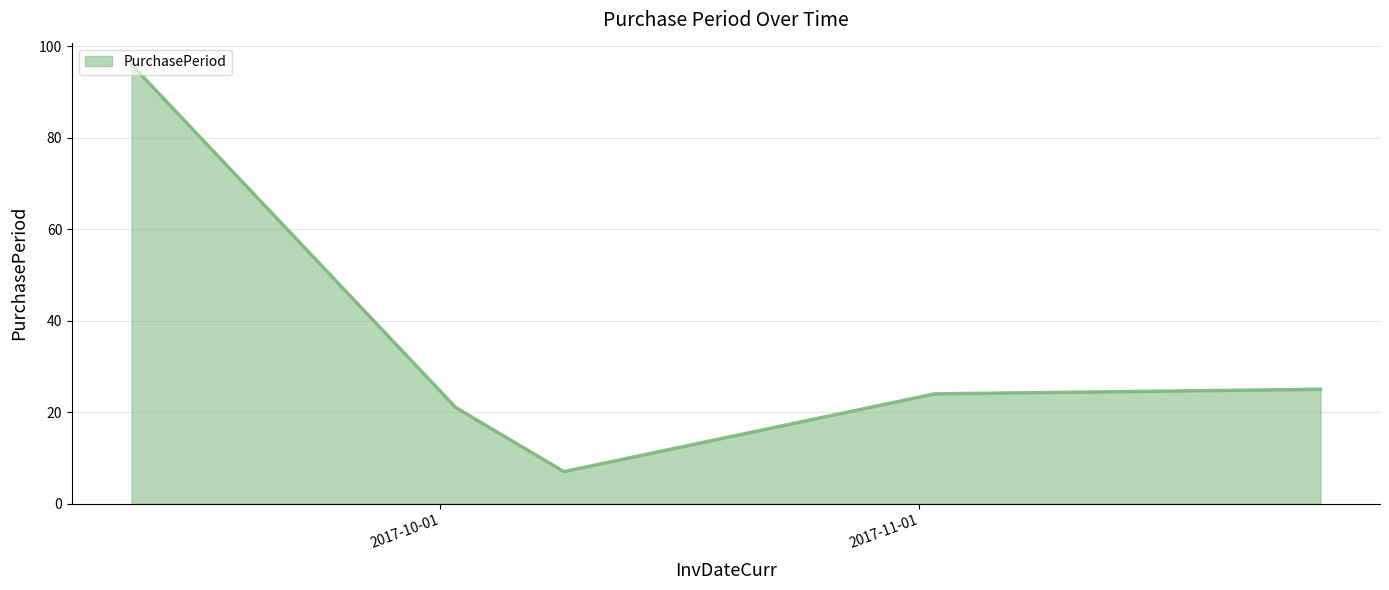

What is the difference between the maximum and minimum values?

89